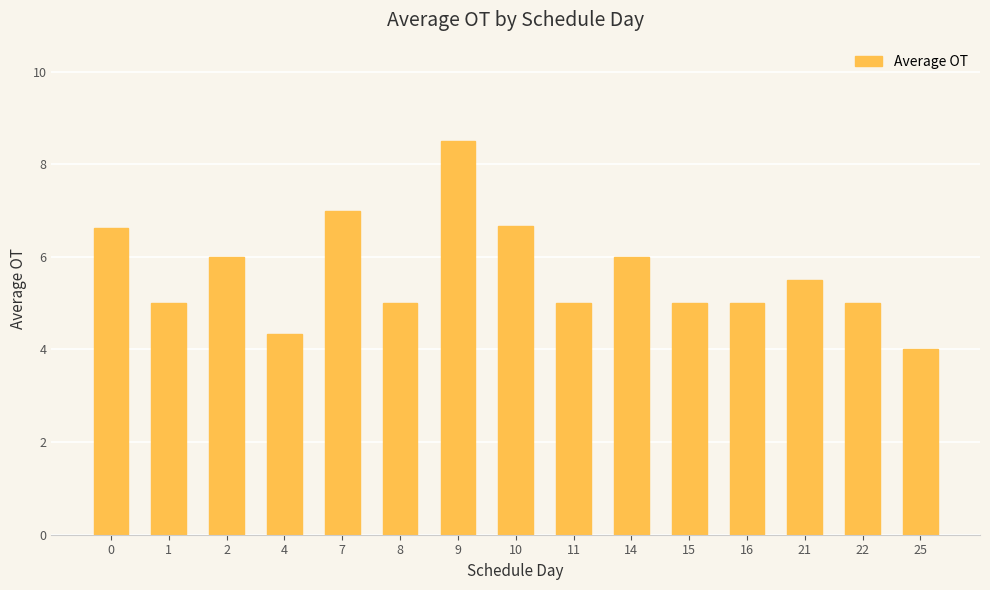

True or false: the data shows 5.0 at 22.

True